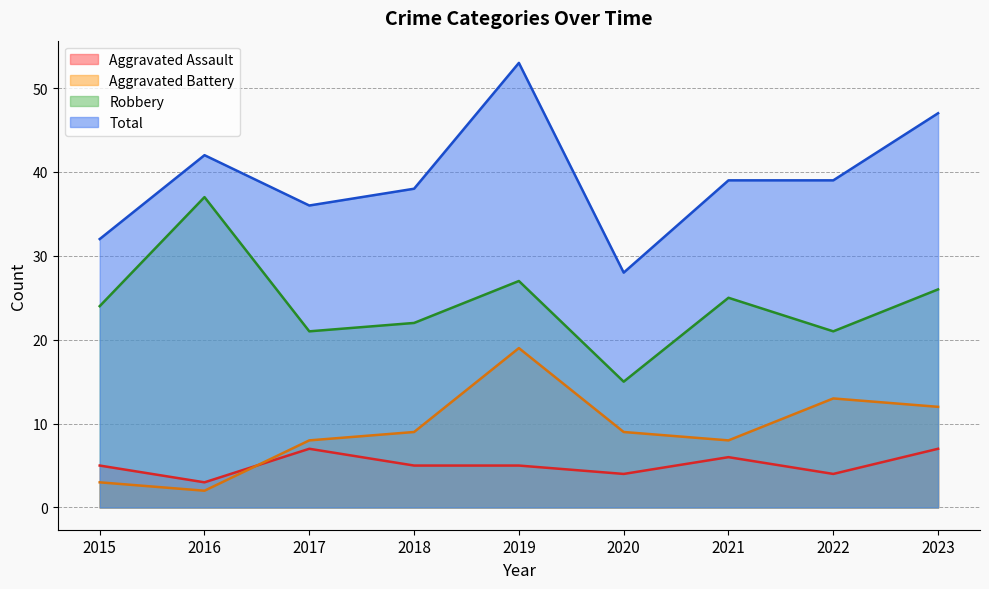

Which has a higher value, 2016 or 2015?

2015